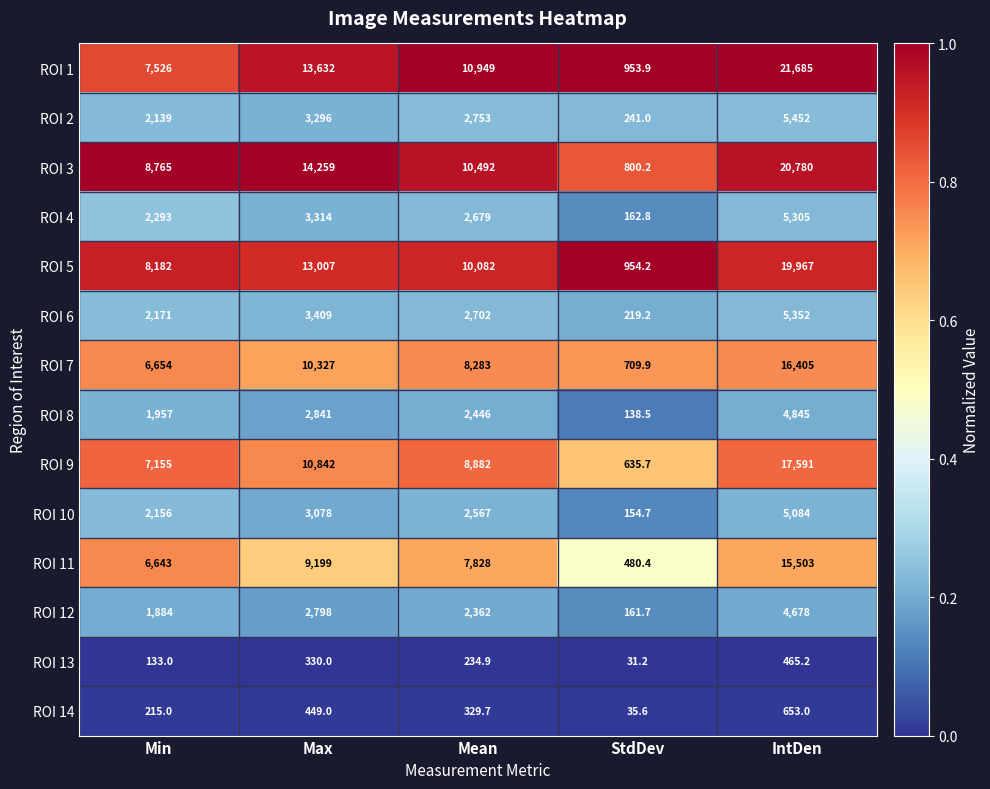

At which category does the chart reach its peak across all series?

IntDen